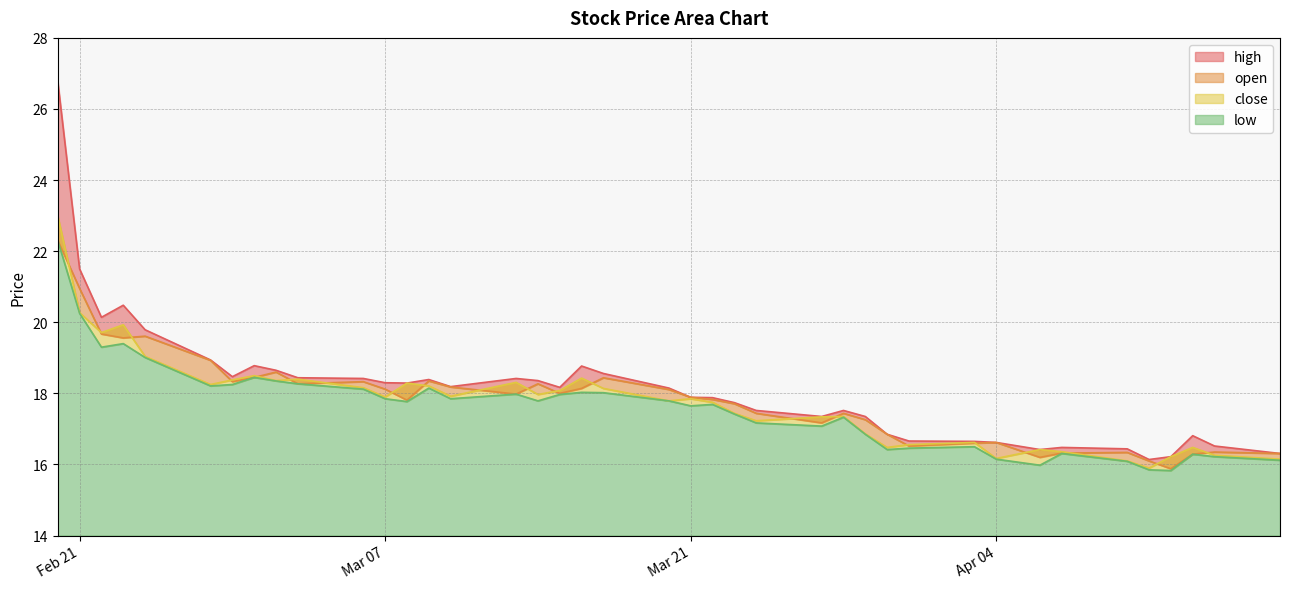

Does the chart display data point markers on the line(s)?

No